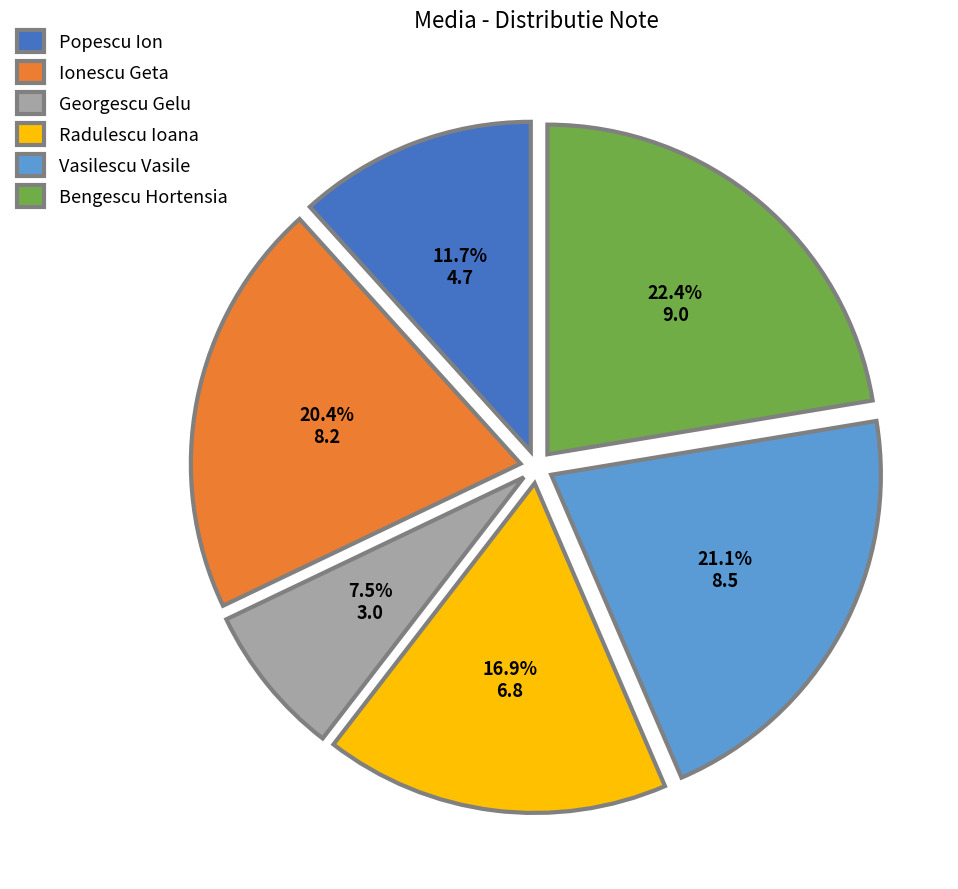

What is the ratio of the value at Radulescu Ioana to the value at Popescu Ion?

1.4